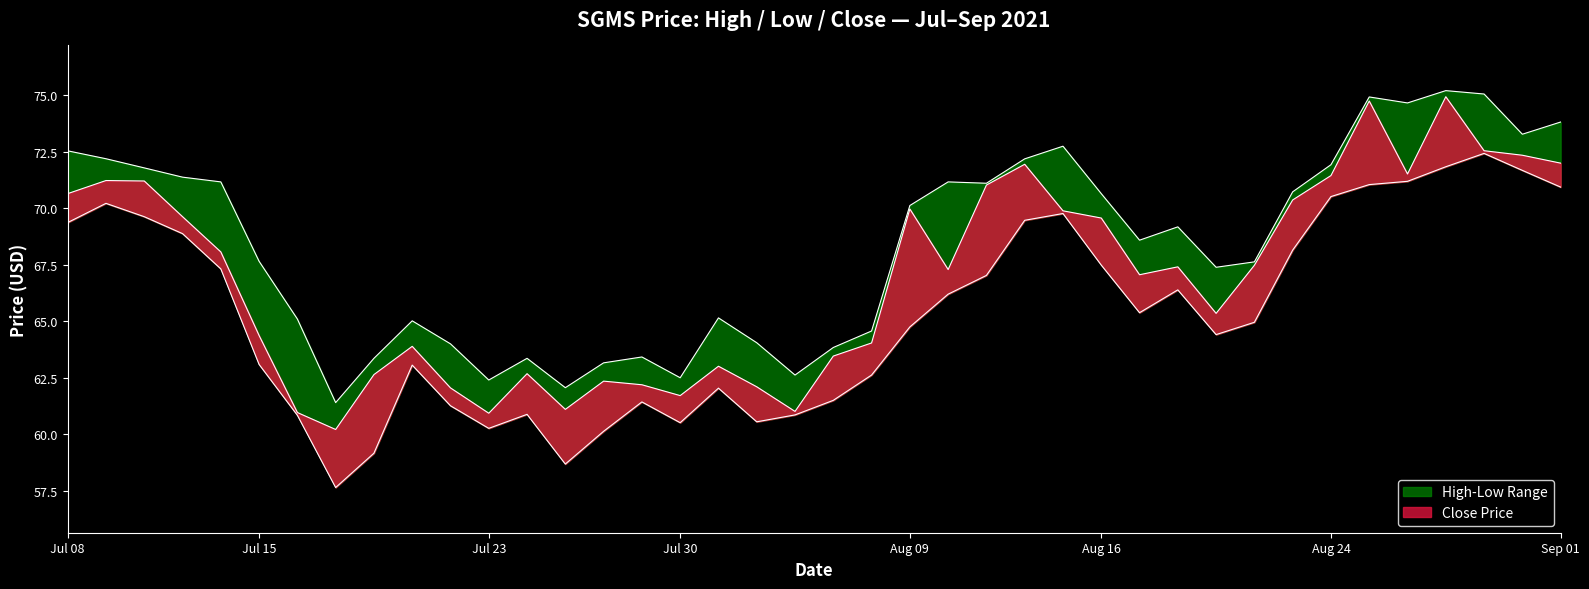

At which label is low closest to 65?

2021-08-20